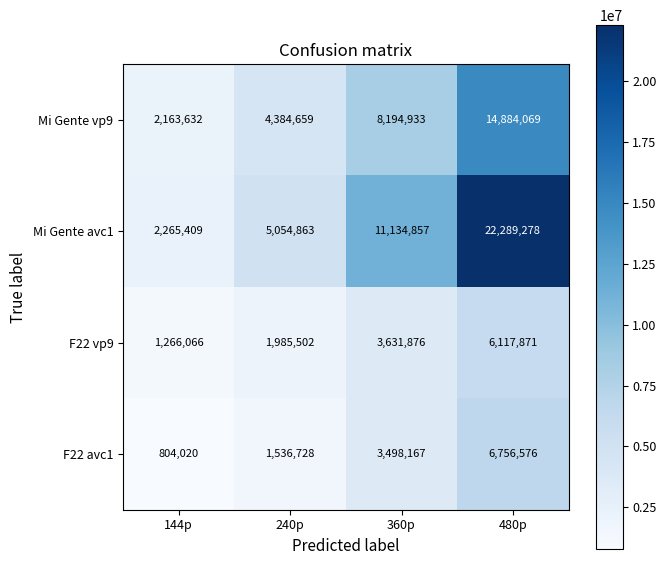

Reading left to right, what are all the values shown in this chart?

Mi Gente vp9: 144p=2163632	240p=4384659	360p=8194933	480p=14884069
Mi Gente avc1: 144p=2265409	240p=5054863	360p=11134857	480p=22289278
F22 vp9: 144p=1266066	240p=1985502	360p=3631876	480p=6117871
F22 avc1: 144p=804020	240p=1536728	360p=3498167	480p=6756576